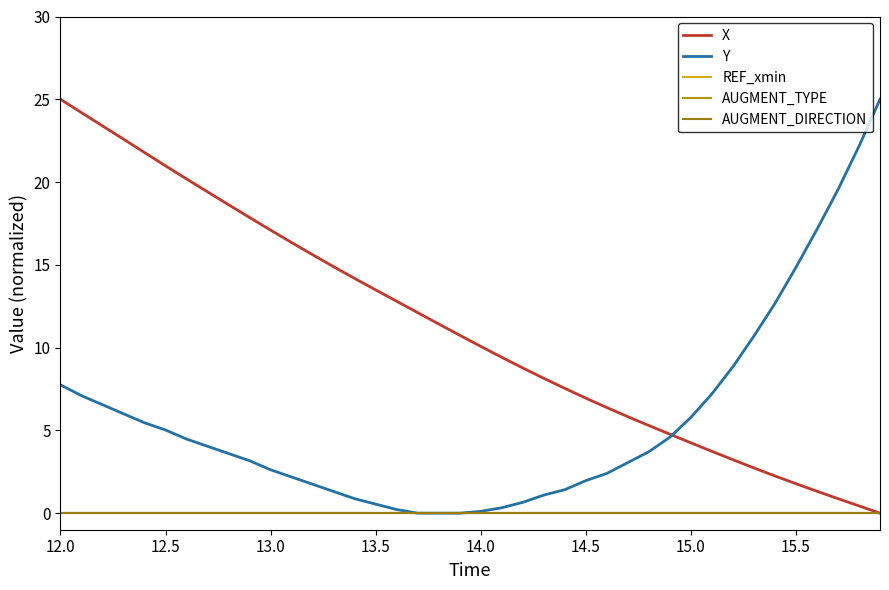

Is this an area chart (filled region under the line)?

No